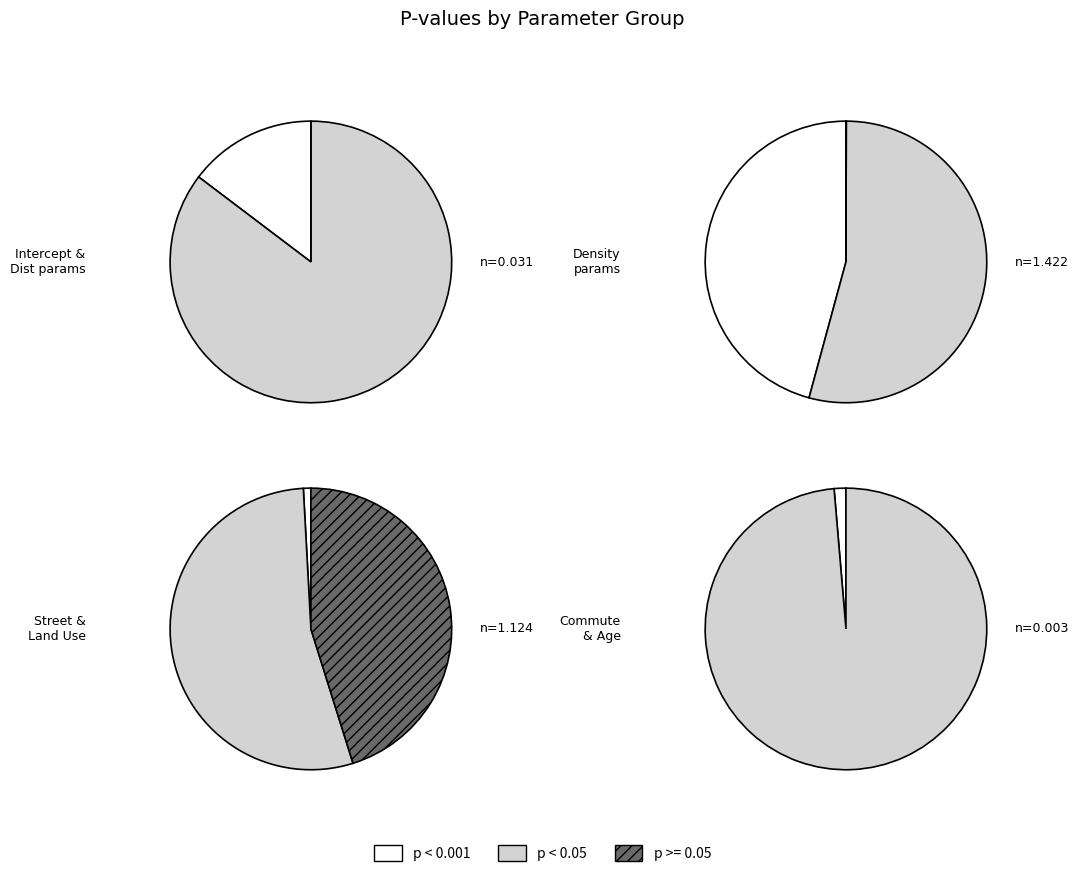

The Age slice represents 0% of the pie. True or false?

True